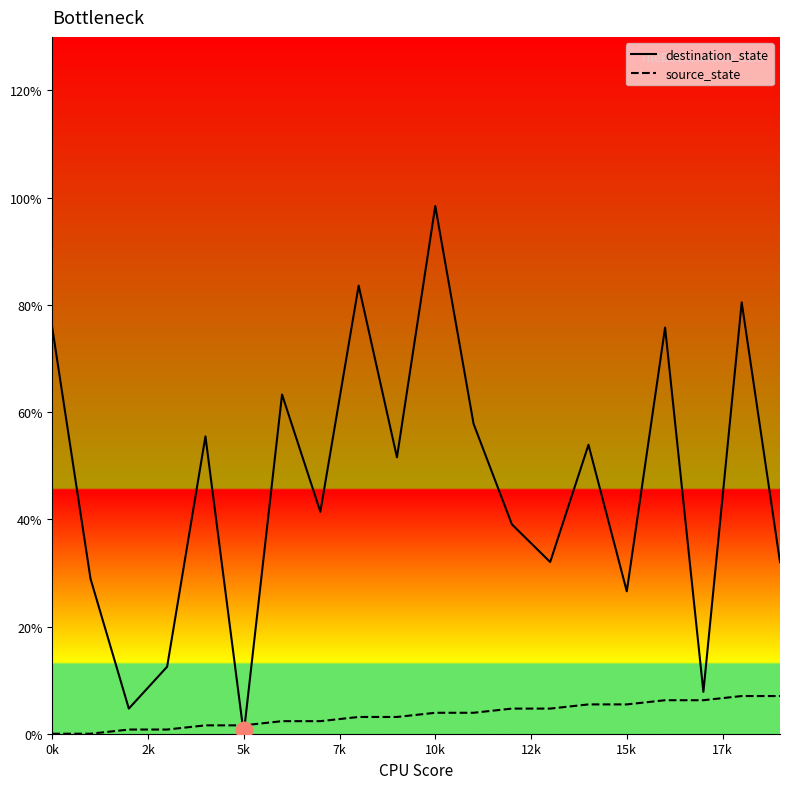

What is the highest value of the destination_state series?

98.4